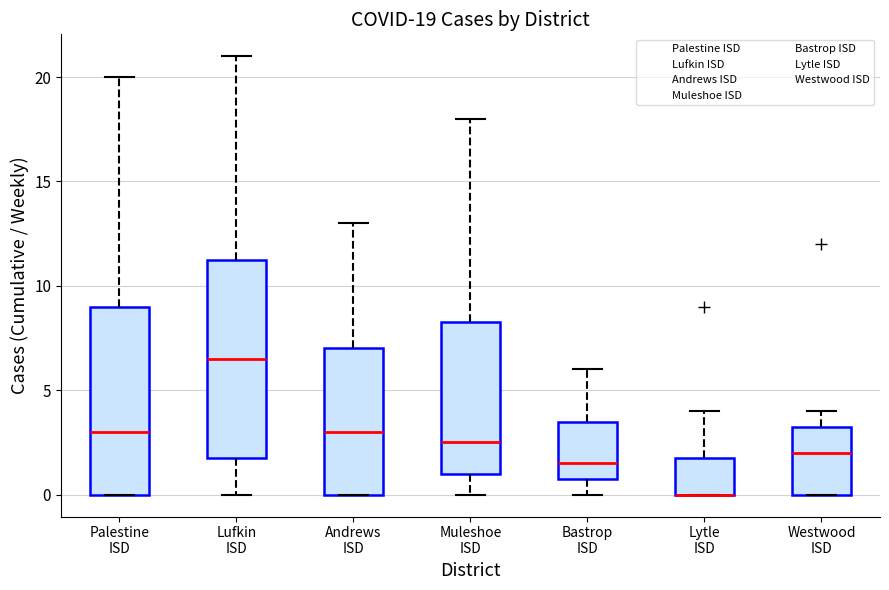

Comparing the boxes themselves (not the whiskers), which one is the tallest?

Lufkin ISD